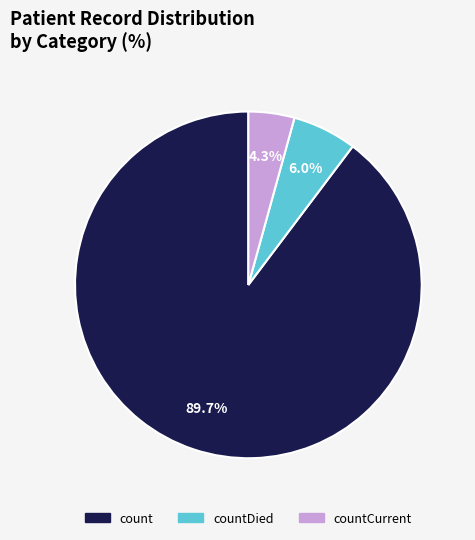

How many segments does this pie chart have?

3